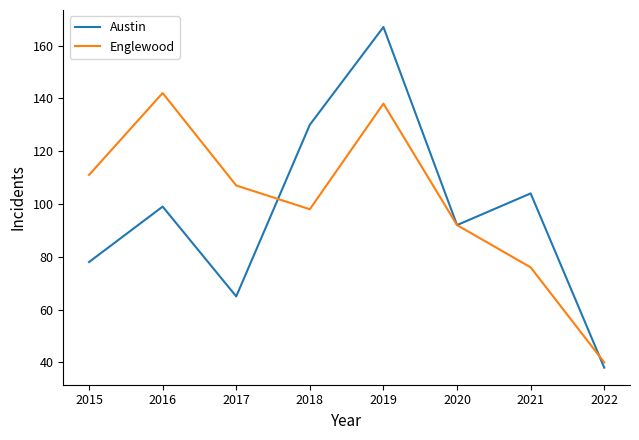

Which series changed the most between 2016 and 2019?

Austin